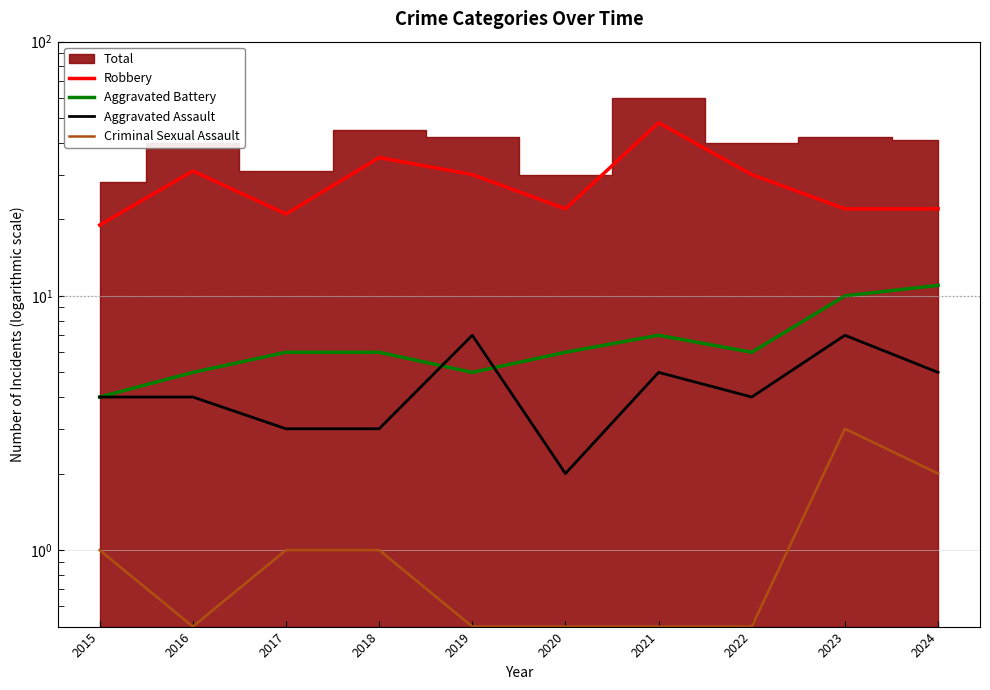

What is the difference between the Robbery values at 2021 and 2024?

26.0